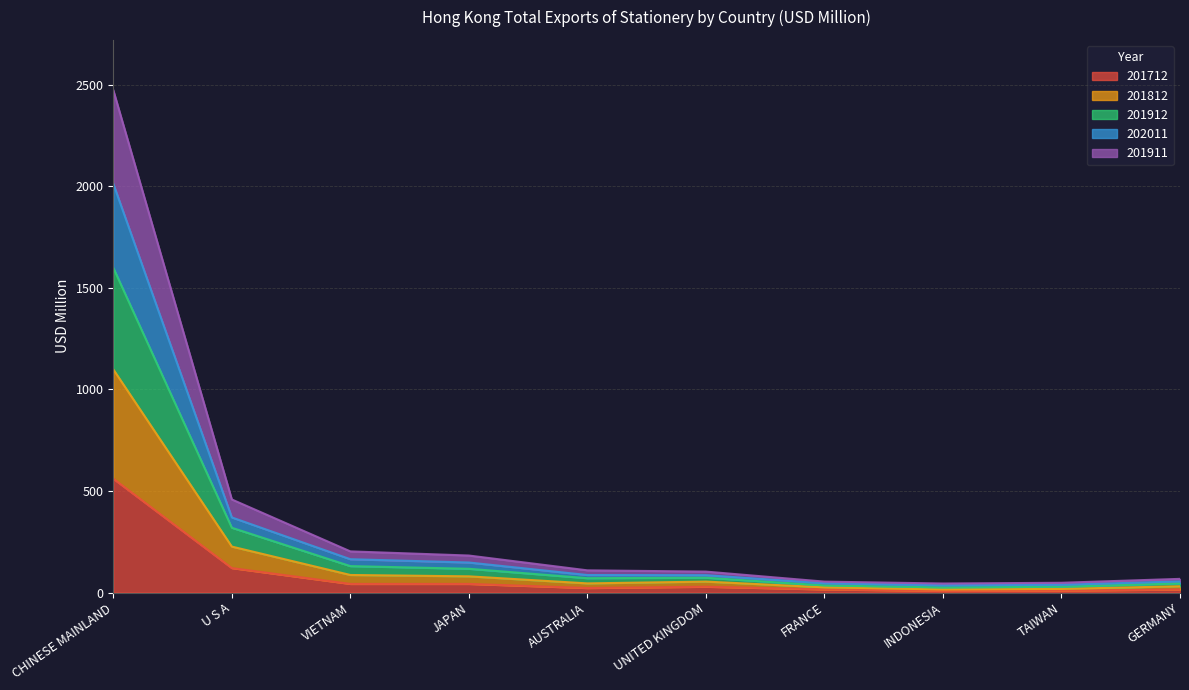

At which label does 201712 reach its peak?

CHINESE MAINLAND